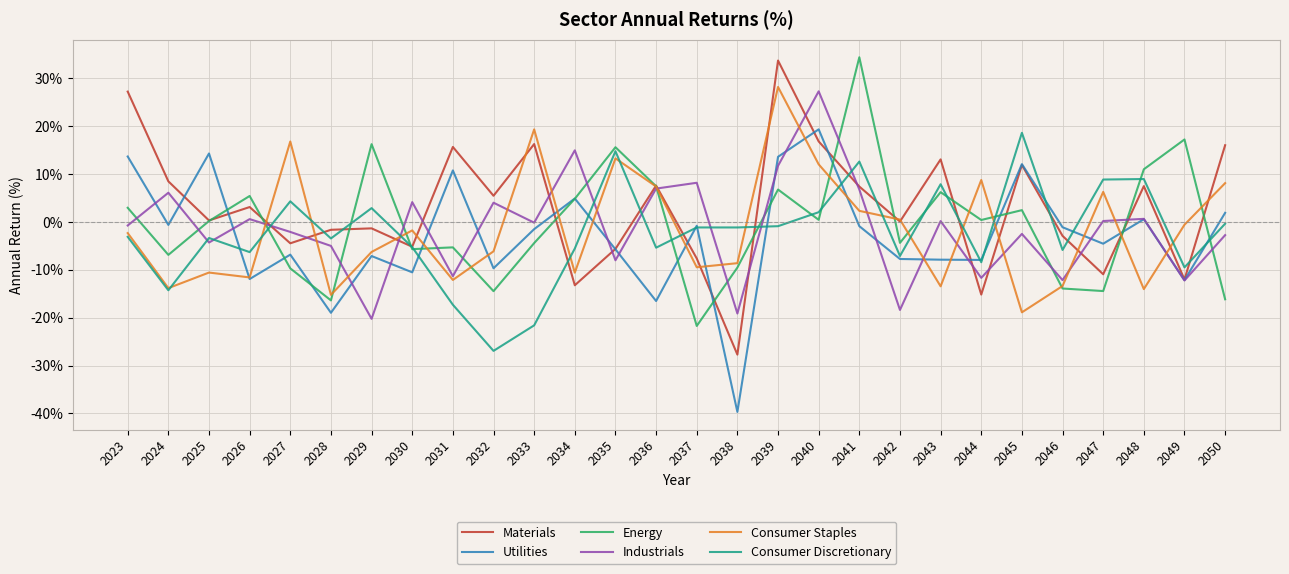

How many intersections are there between Consumer Staples and Industrials?

17